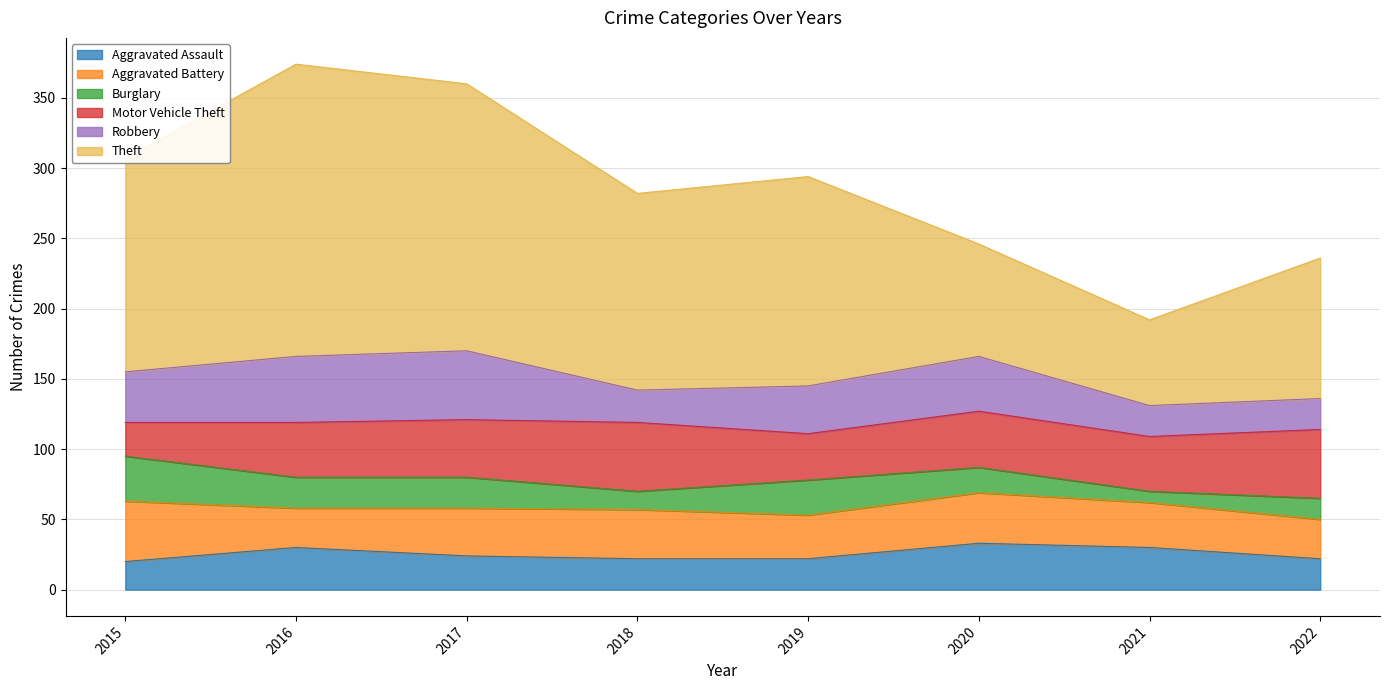

List the labels in order of Aggravated Battery value, smallest first.

2016, 2022, 2019, 2021, 2017, 2018, 2020, 2015